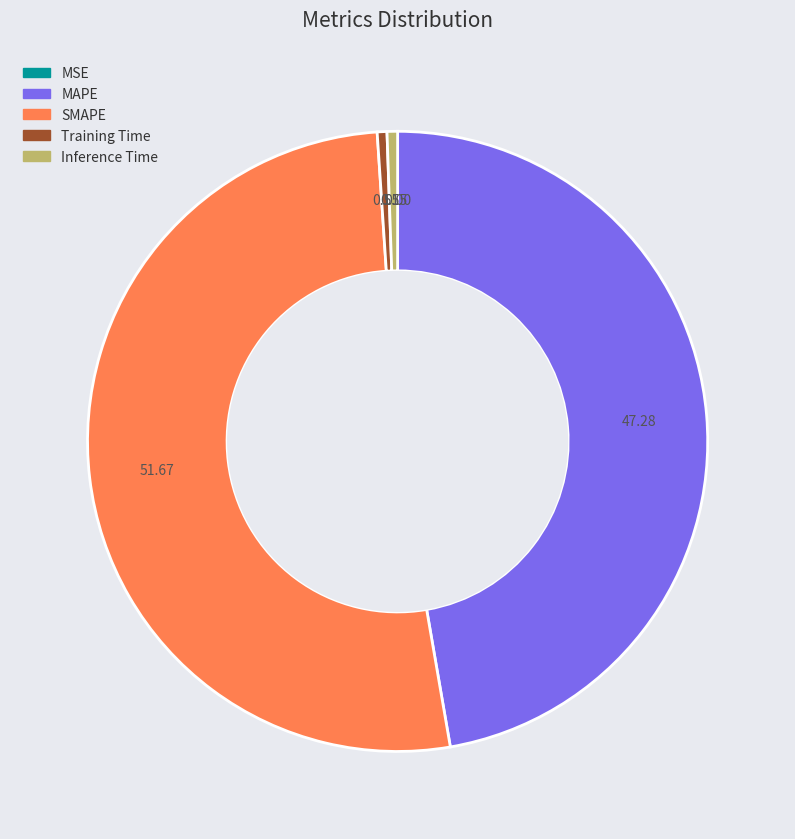

What is the majority slice?

SMAPE